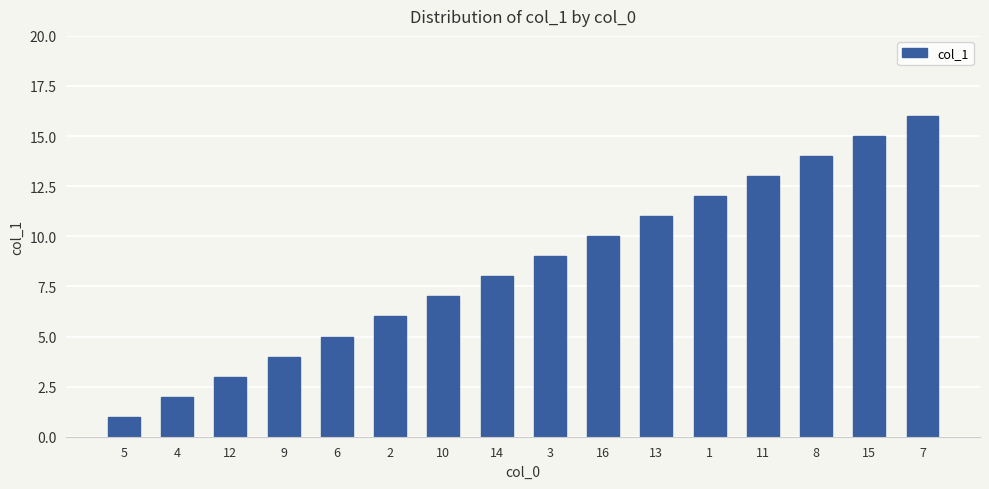

What is the value of the 4th bar from the left?

4